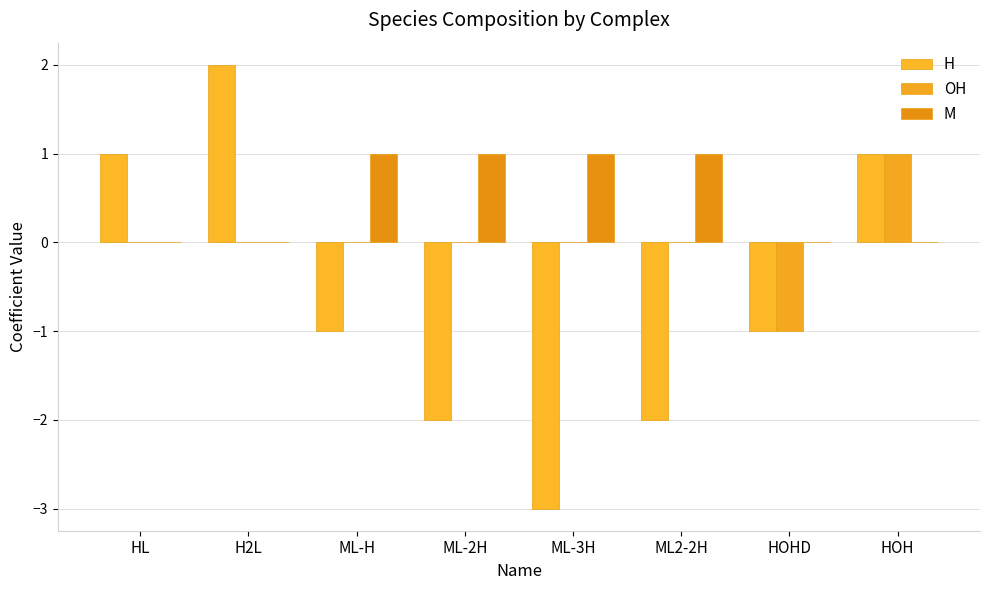

Which series has the largest total across all categories?

M